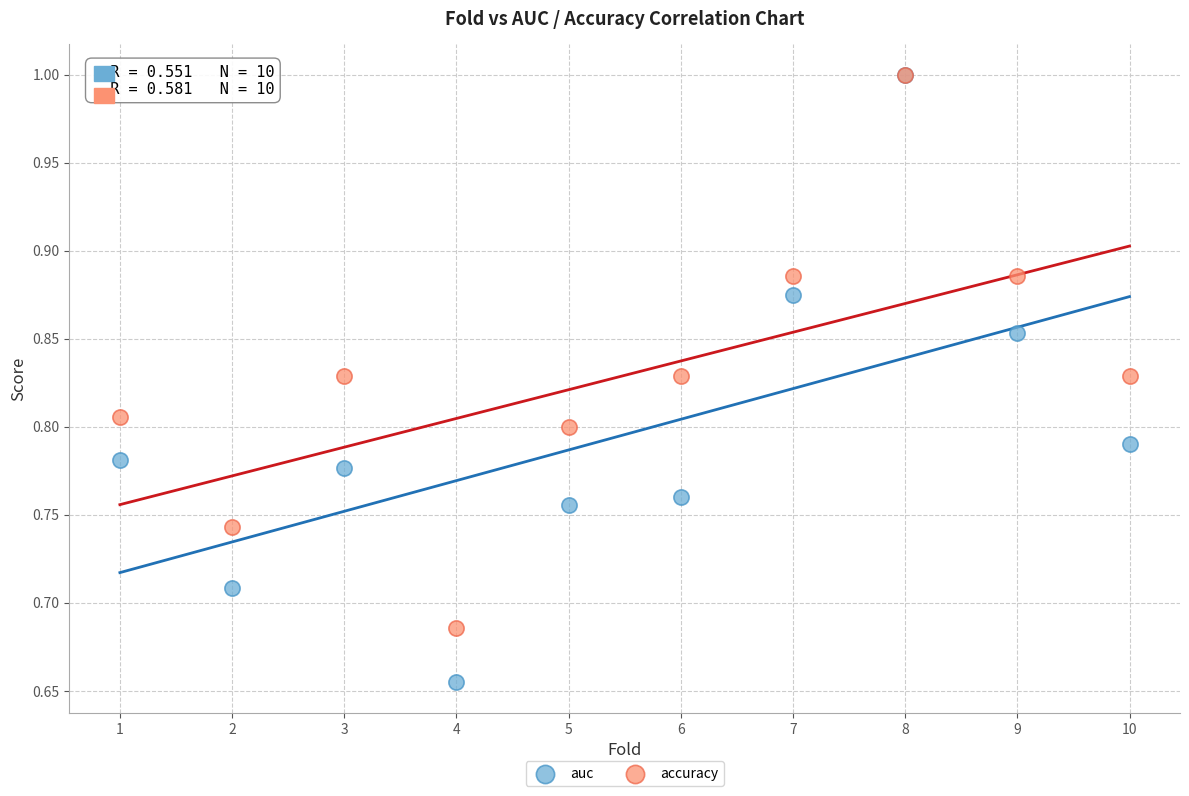

What are all the series names shown in the legend?

auc, accuracy